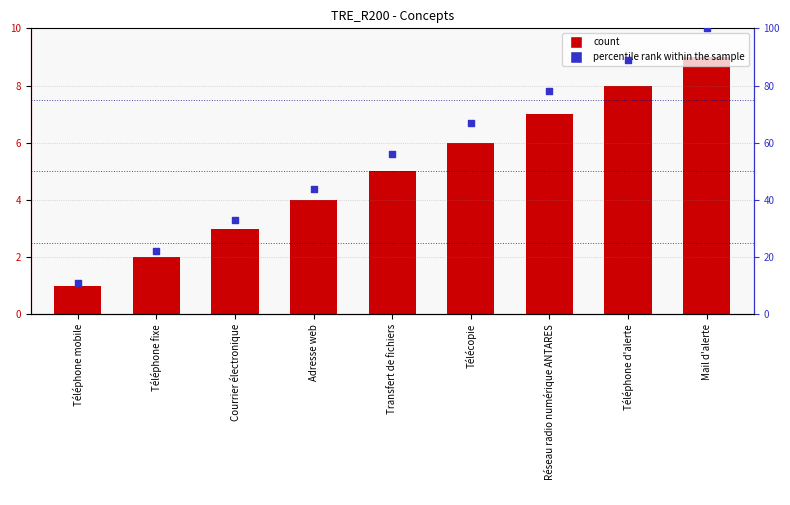

What is the total value across all series at Adresse web?

48